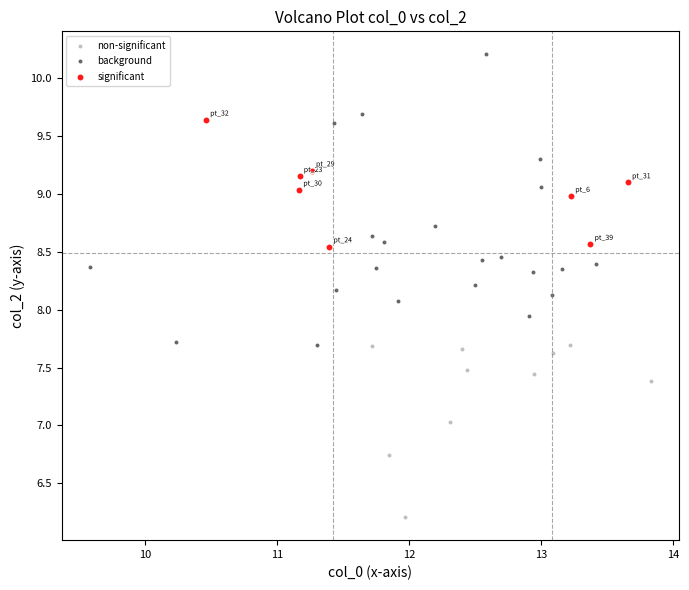

What are all the series names shown in the legend?

non-significant, background, significant